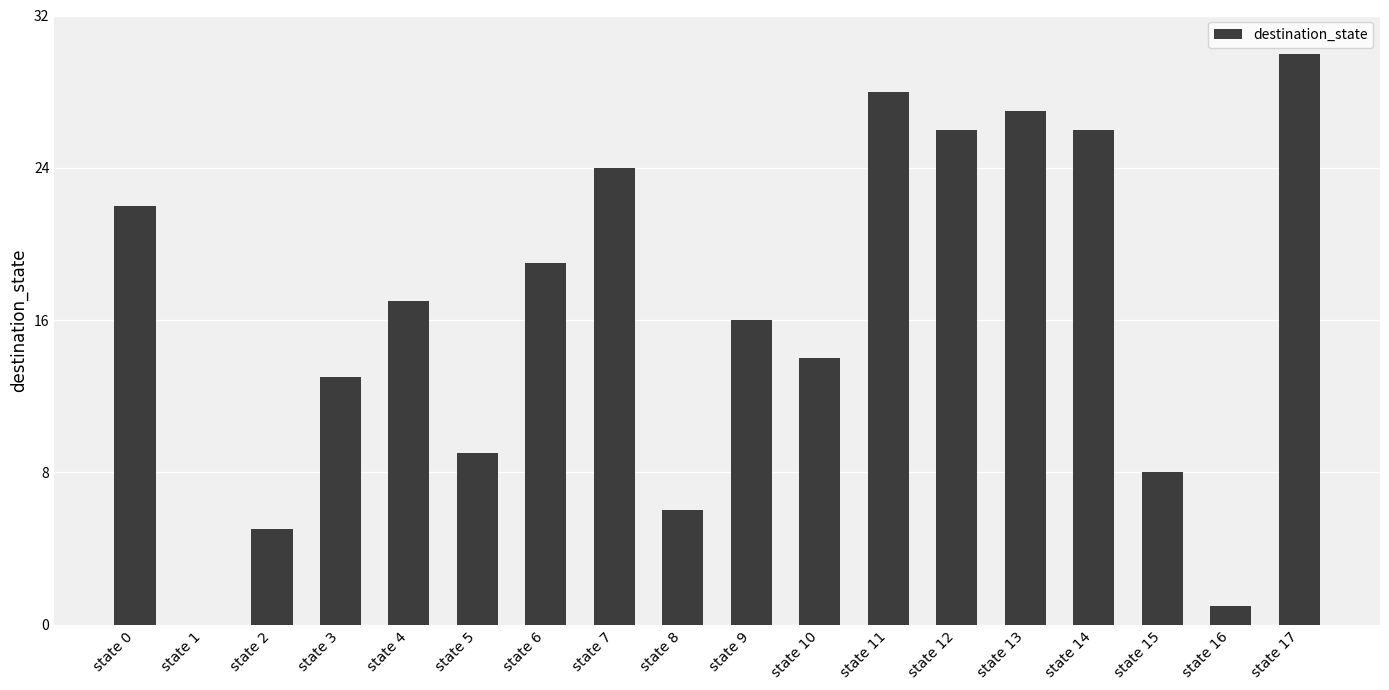

Are the bars grouped side by side (vs. stacked)?

No